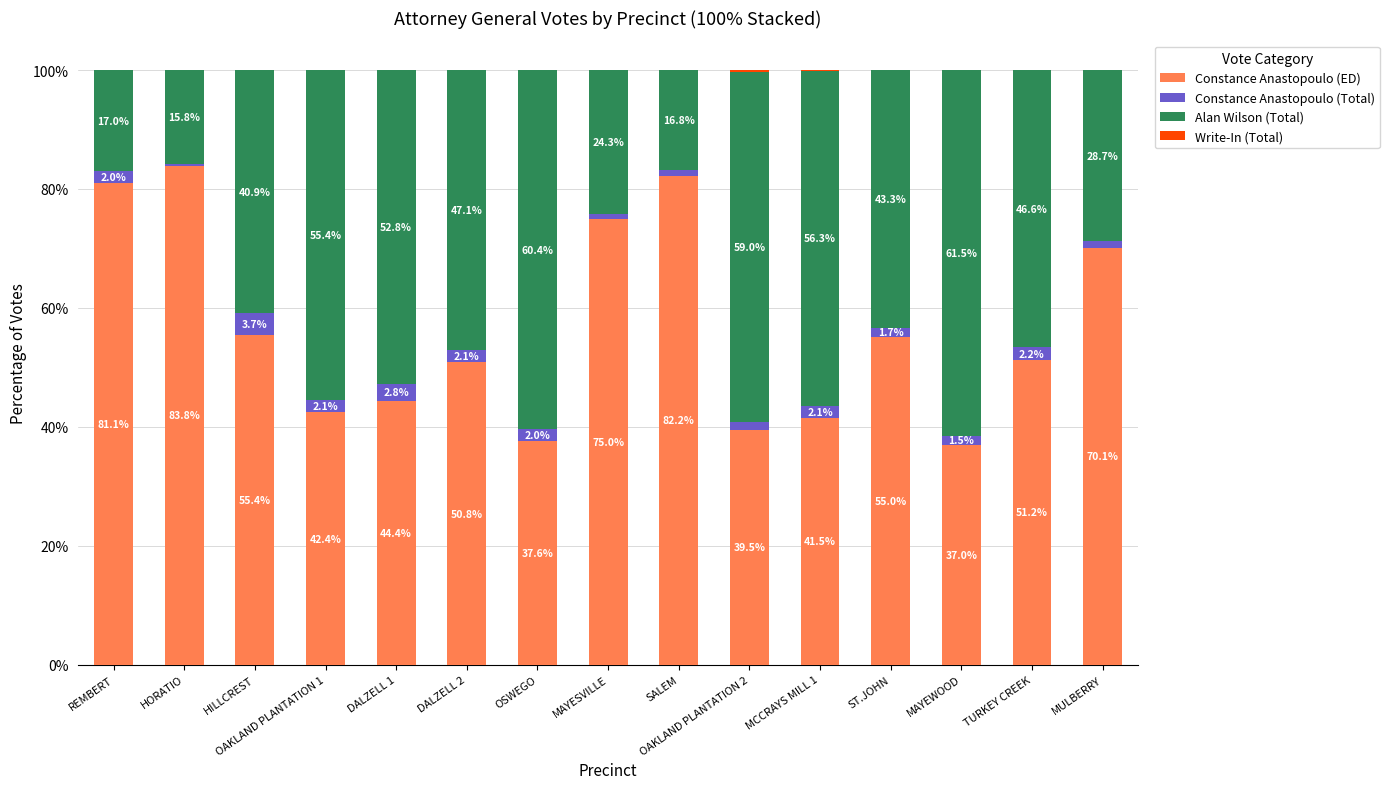

Which category has the highest value in the Constance Anastopoulo (ED) series?

HORATIO